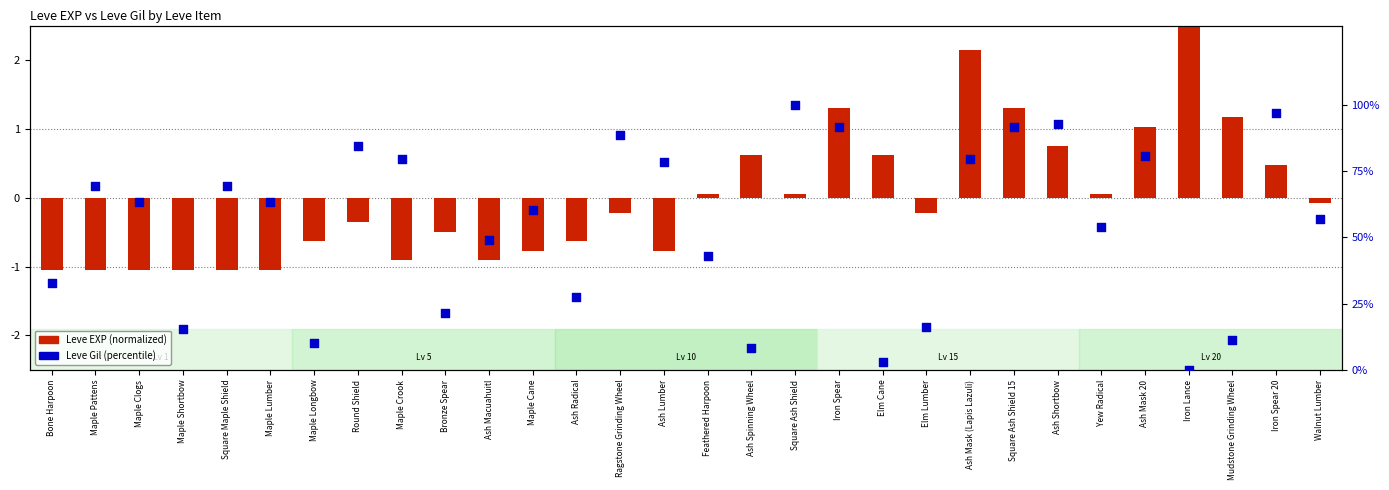

Which series has the largest Y range (max minus min)?

Leve Gil (percentile)